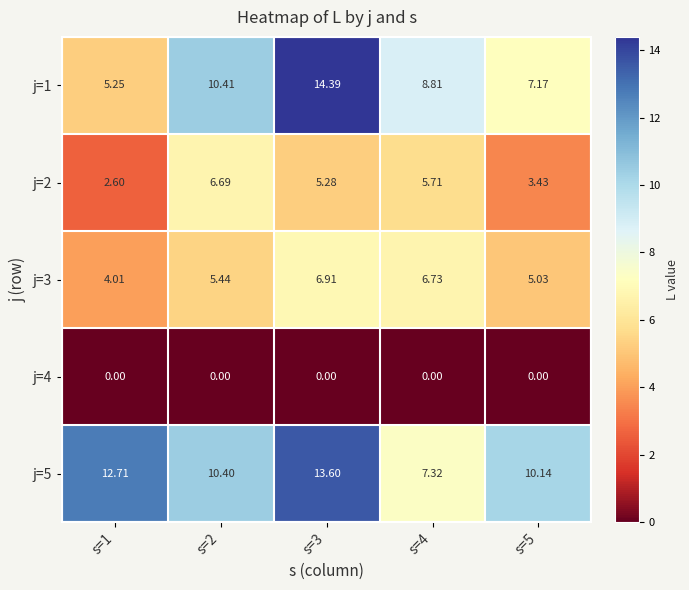

What is the total value across all series at s=3?

40.2